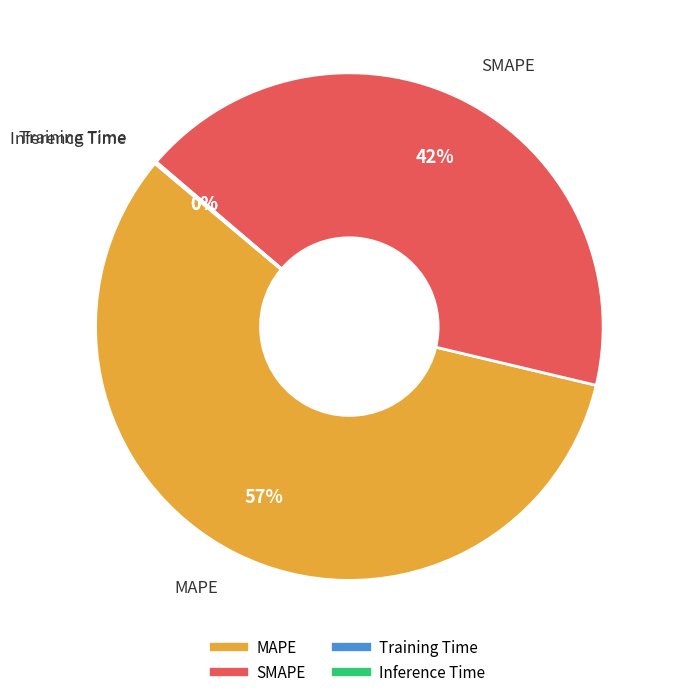

To the nearest percent, what is the average slice percentage?

25%